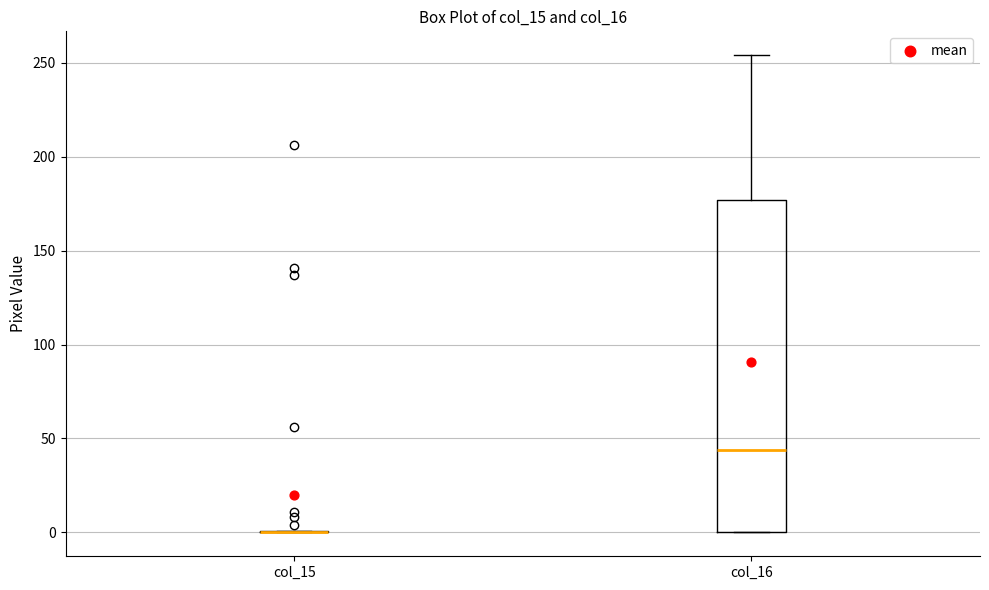

Reading left to right, transcribe this box plot: for each box, give where its median line is, the range the box spans, and where its two whiskers end, as read against the y-axis. The values are not printed on the chart, so give them approximately, as read against the axis.

col_15: box collapsed to a line at 0, whiskers 0 to 0
col_16: median 45, box 0 to 175, whiskers 0 to 255